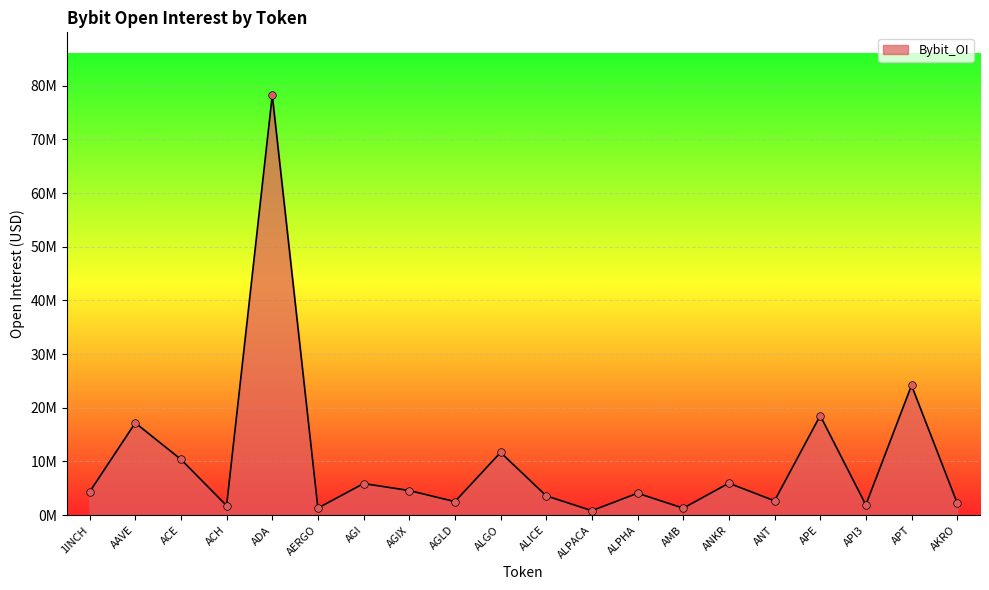

Between ALGO and ANKR, which is larger?

ALGO